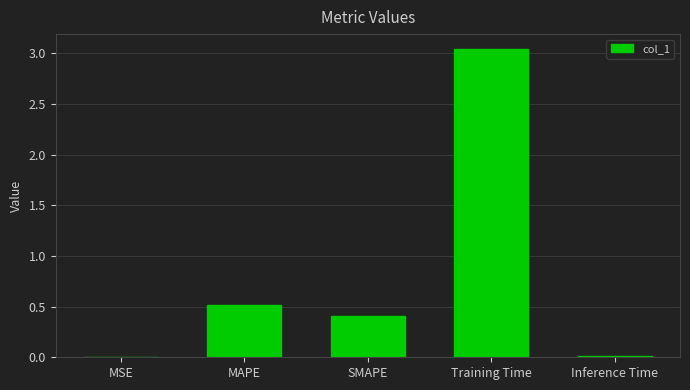

Which label corresponds to the largest value in the chart?

Training Time